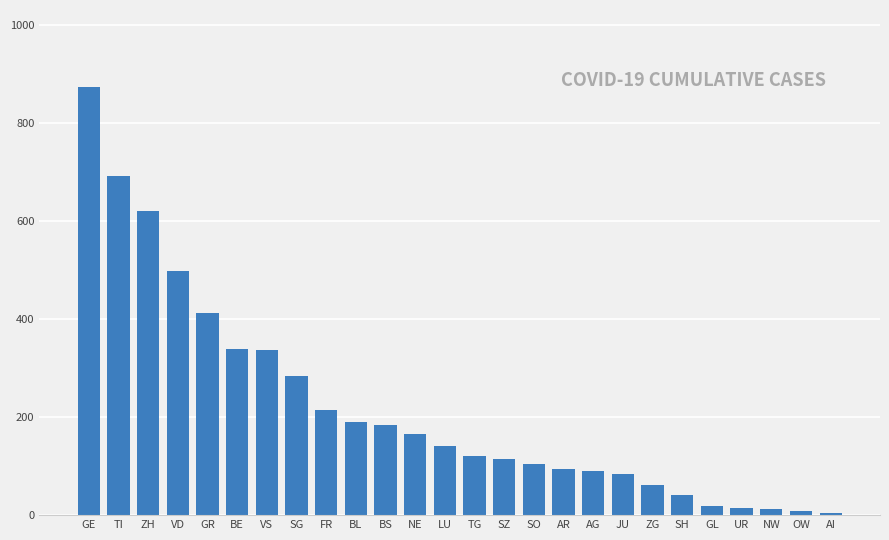

Between FR and SH, which is larger?

FR